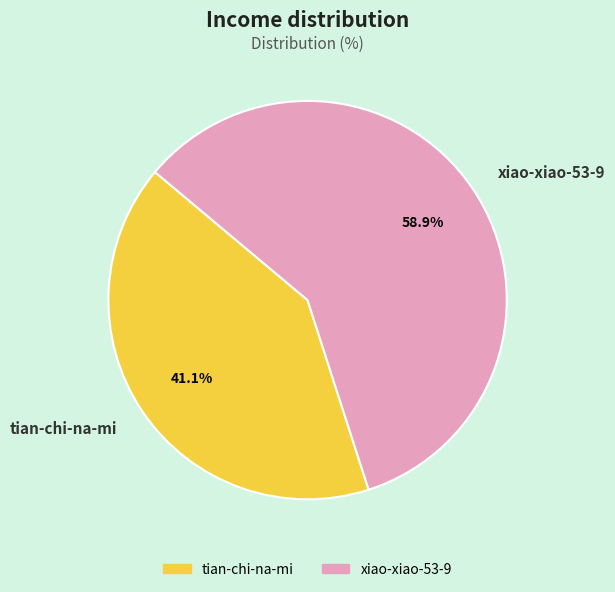

To the nearest percent, what portion does xiao-xiao-53-9 represent?

59%